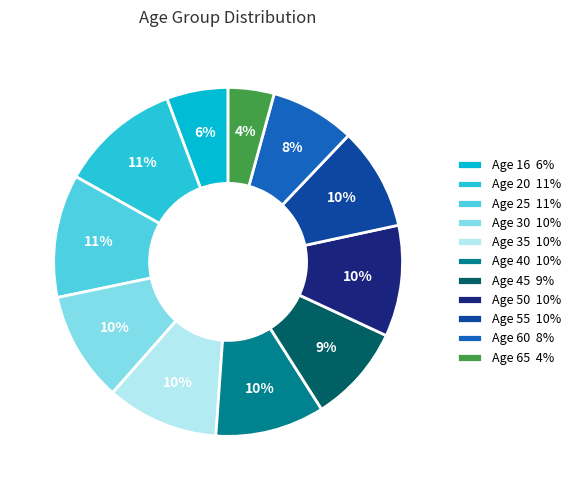

Does any single category account for the majority?

No